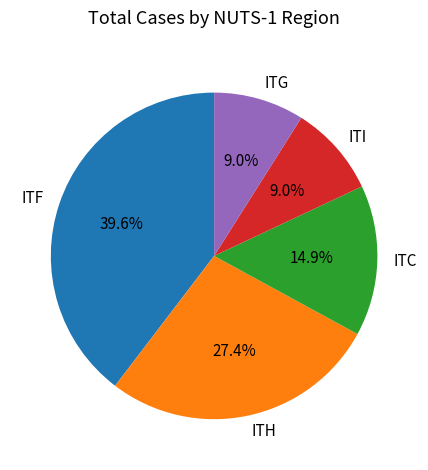

How many segments does this pie chart have?

5